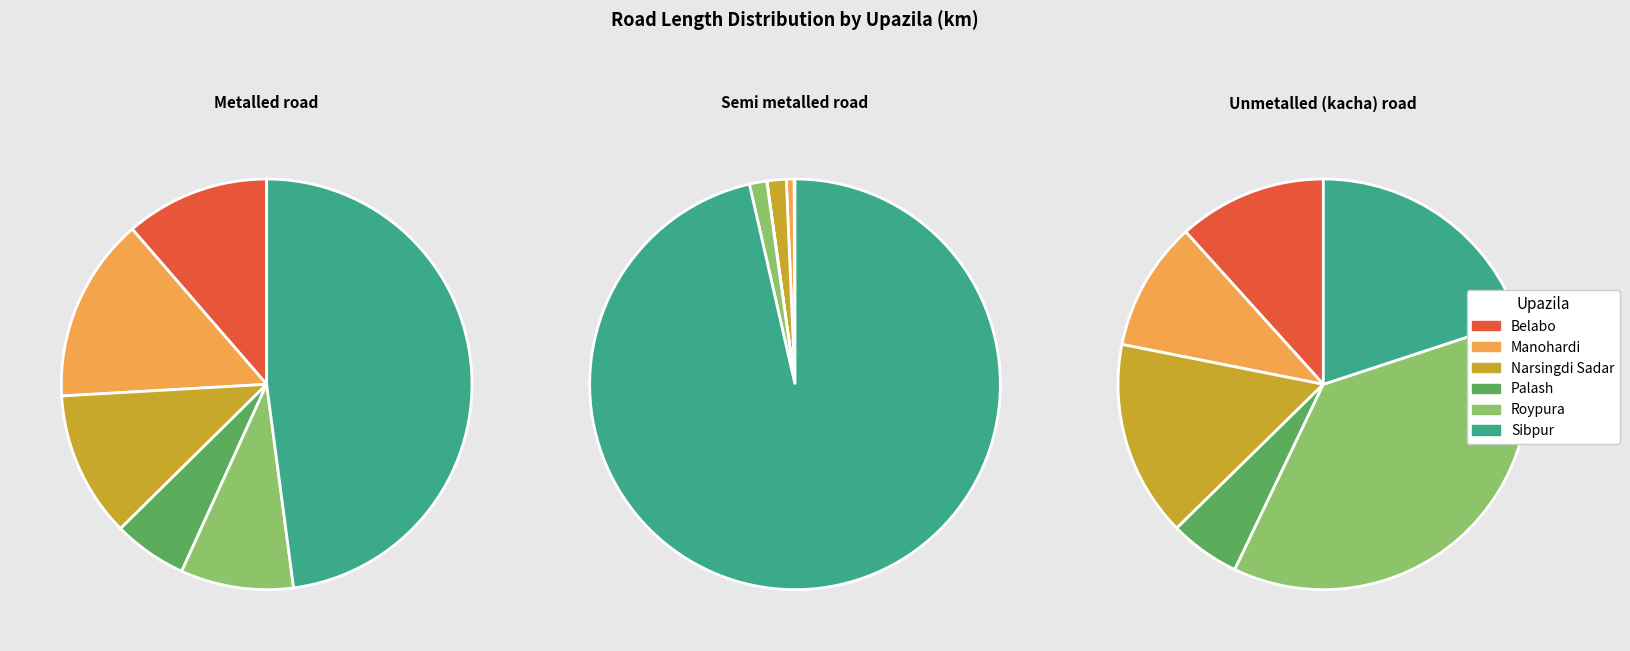

True or false: Manohardi accounts for 25% of the total.

False